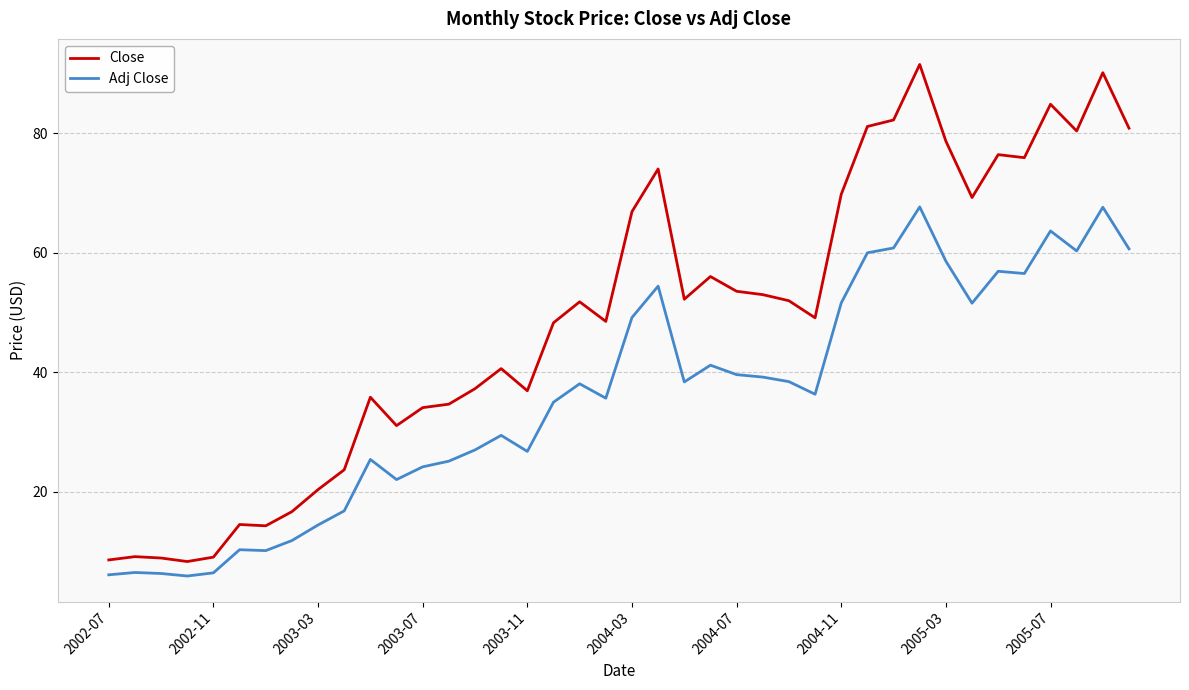

True or false: Close and Adj Close cross at least once.

False